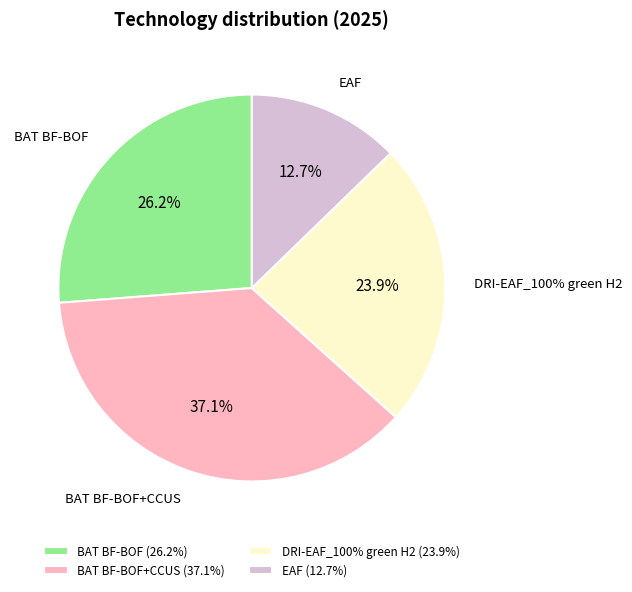

To the nearest percent, what is the difference between the largest and smallest slice percentages?

24%